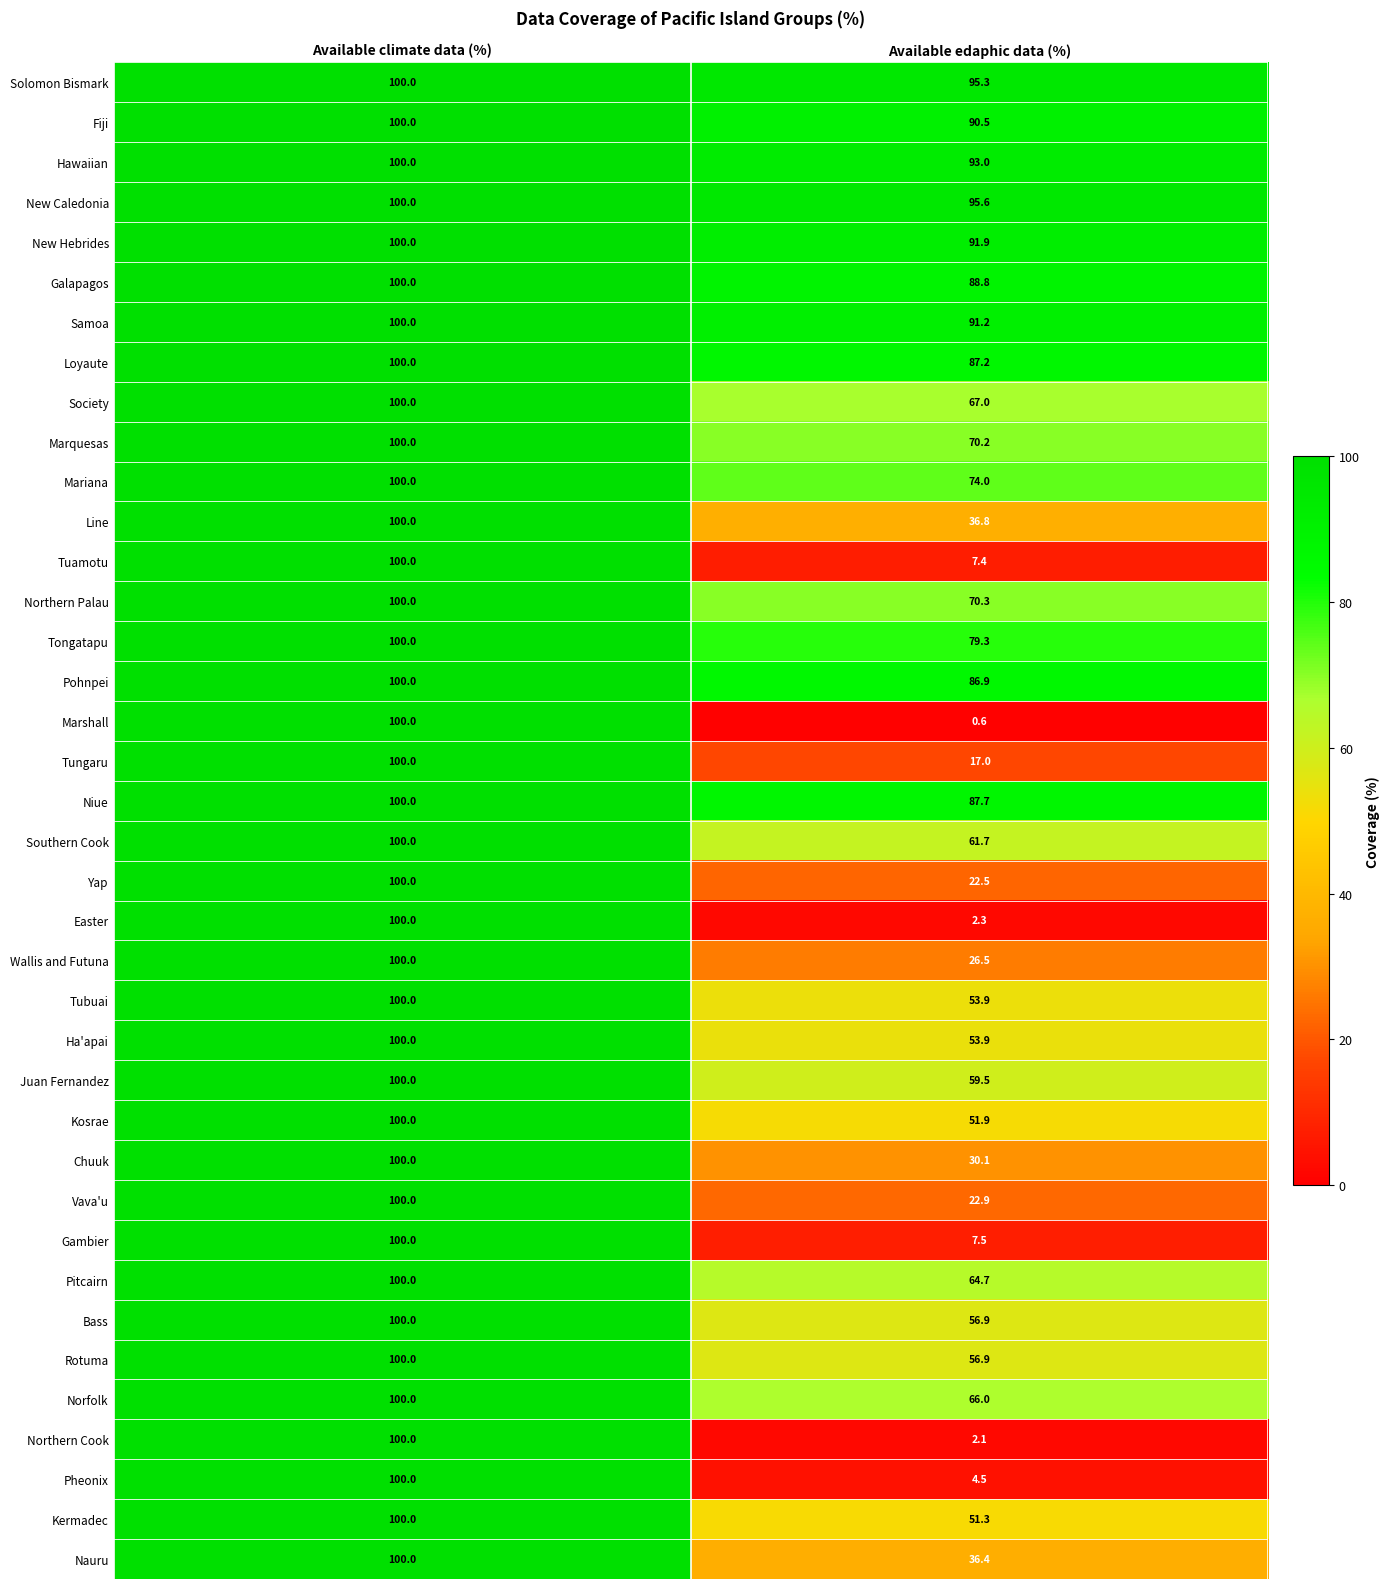

Which series has the largest total across all categories?

New Caledonia